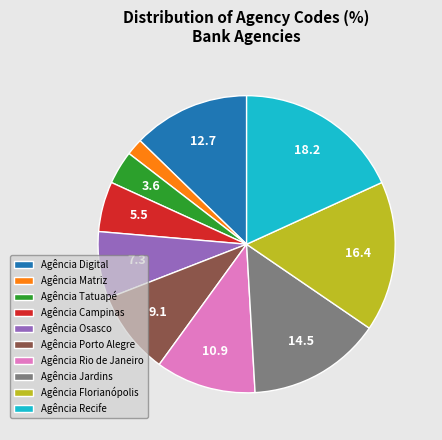

Does any single category account for the majority?

No